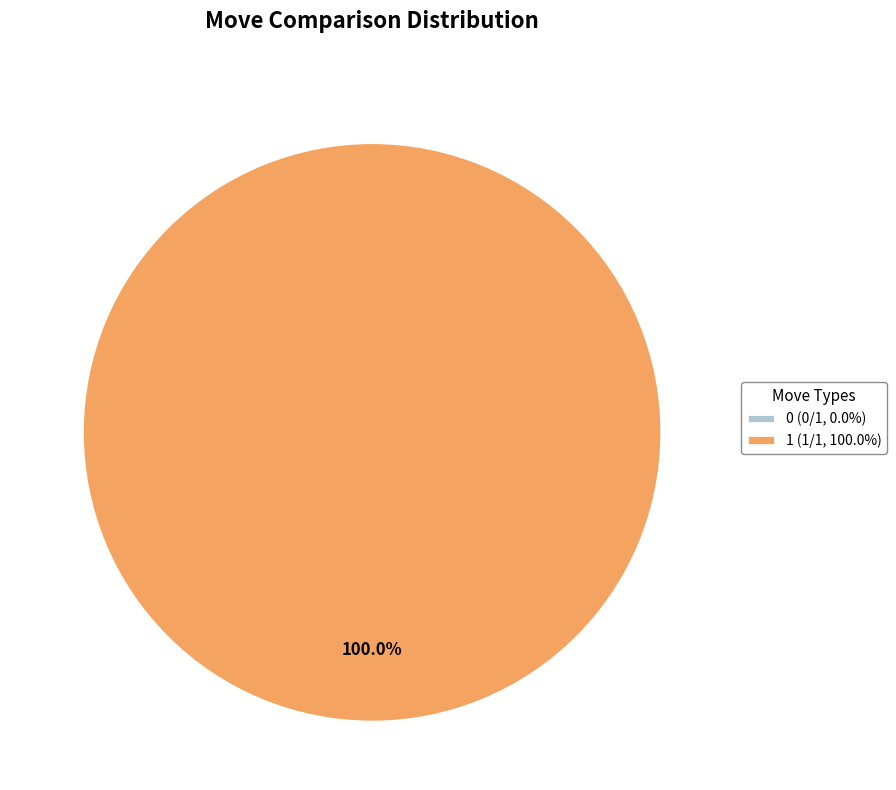

What is the majority slice?

1